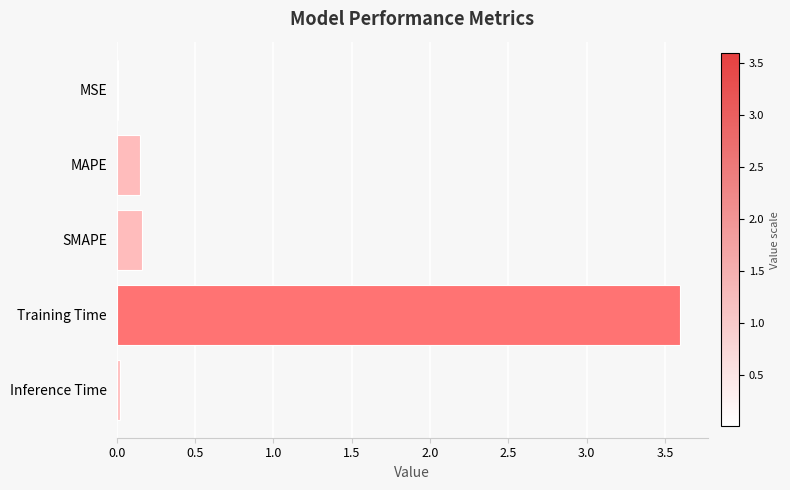

Which has a higher value, Training Time or MSE?

Training Time